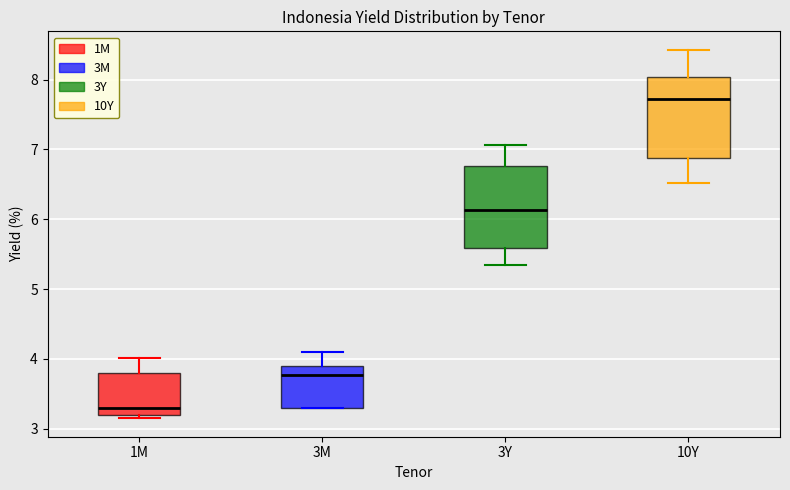

Reading left to right, read every box against the y-axis: the position of its median line, the range the box covers, and the ends of its whiskers. The values are not printed on the chart, so give them approximately, as read against the axis.

1M: median 3.3, box 3.2 to 3.8, whiskers 3.2 (just below the box's lower edge) to 4.0
3M: median 3.8, box 3.3 to 3.9, whiskers 3.3 to 4.1
3Y: median 6.1, box 5.6 to 6.8, whiskers 5.3 to 7.1
10Y: median 7.7, box 6.9 to 8.0, whiskers 6.5 to 8.4